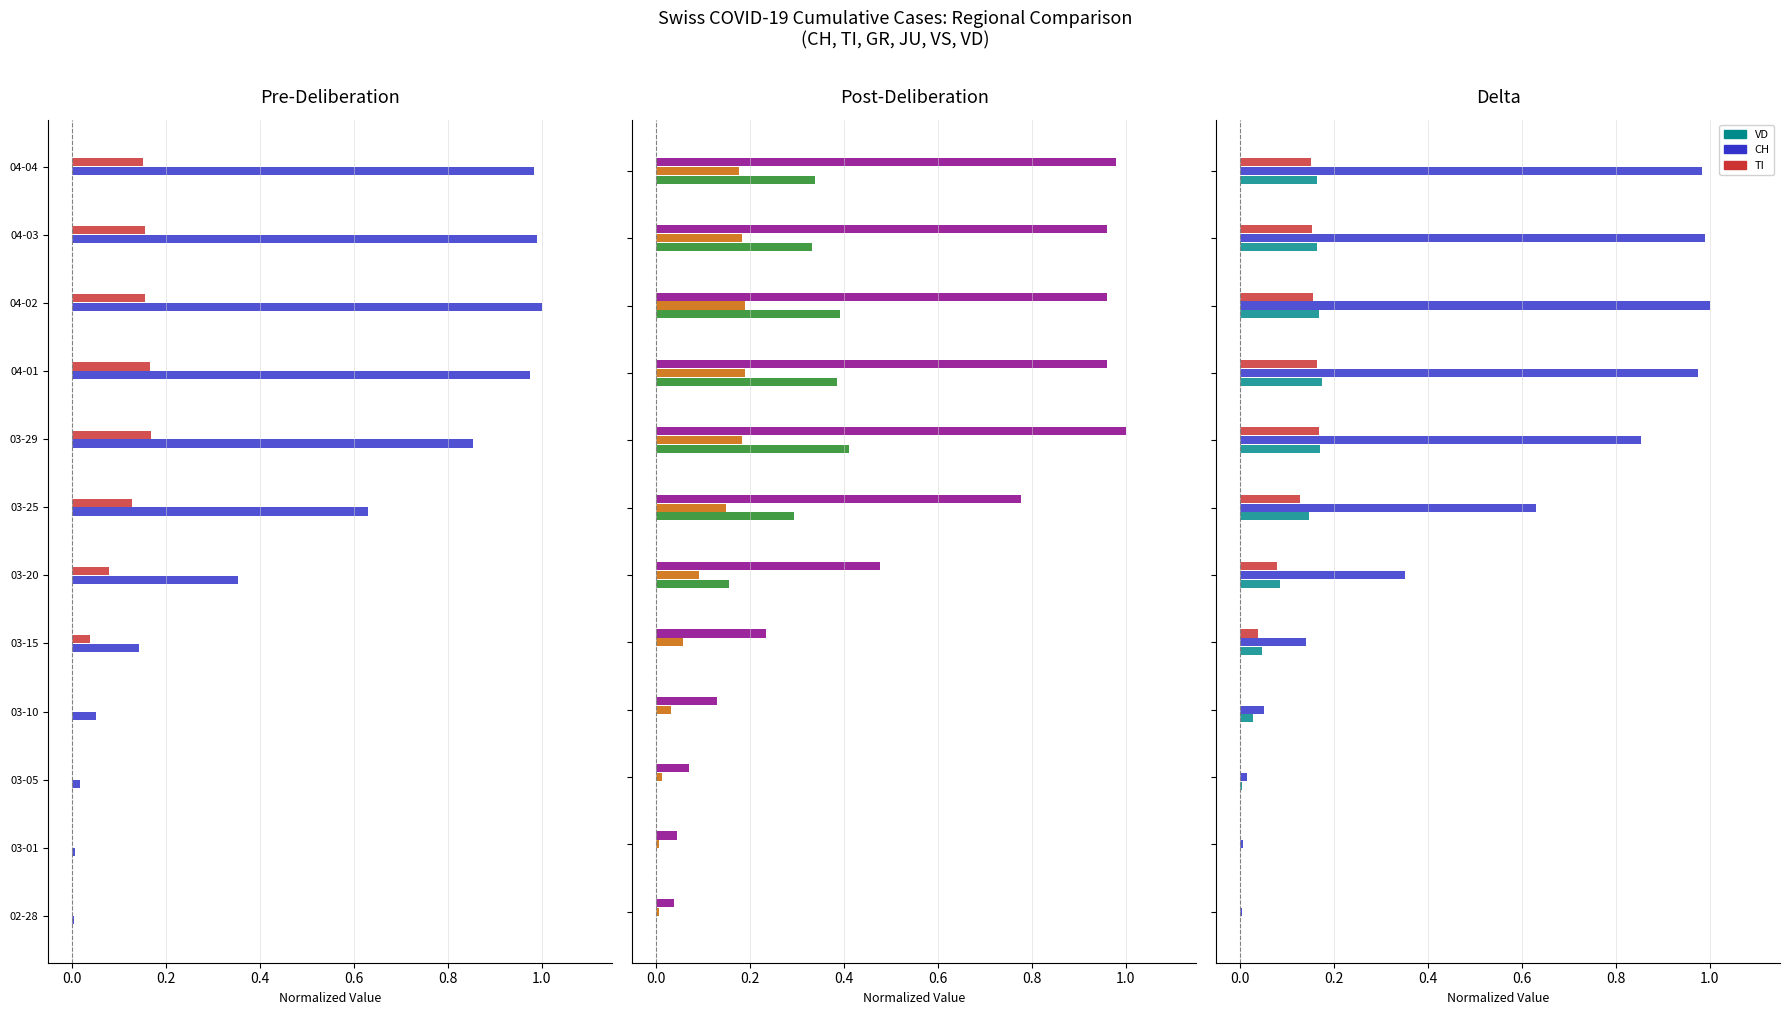

What is the maximum value shown in the chart?

1.0